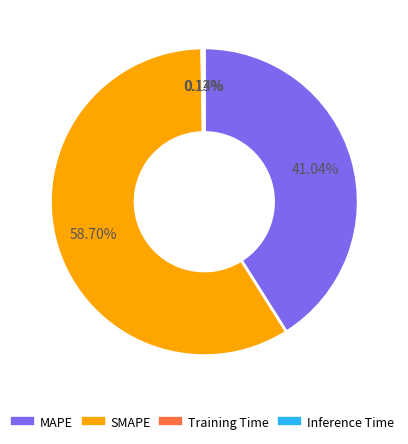

Is it true that SMAPE is 72% of the pie?

False